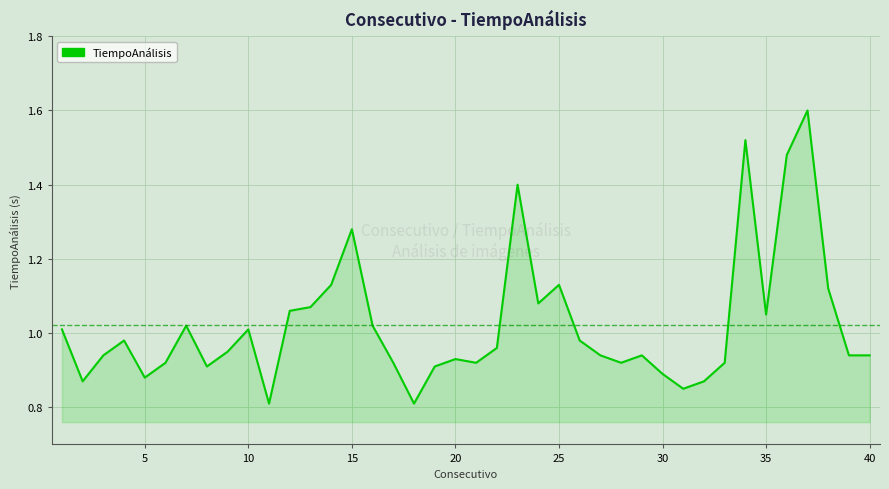

What is the maximum value shown in the chart?

1.6